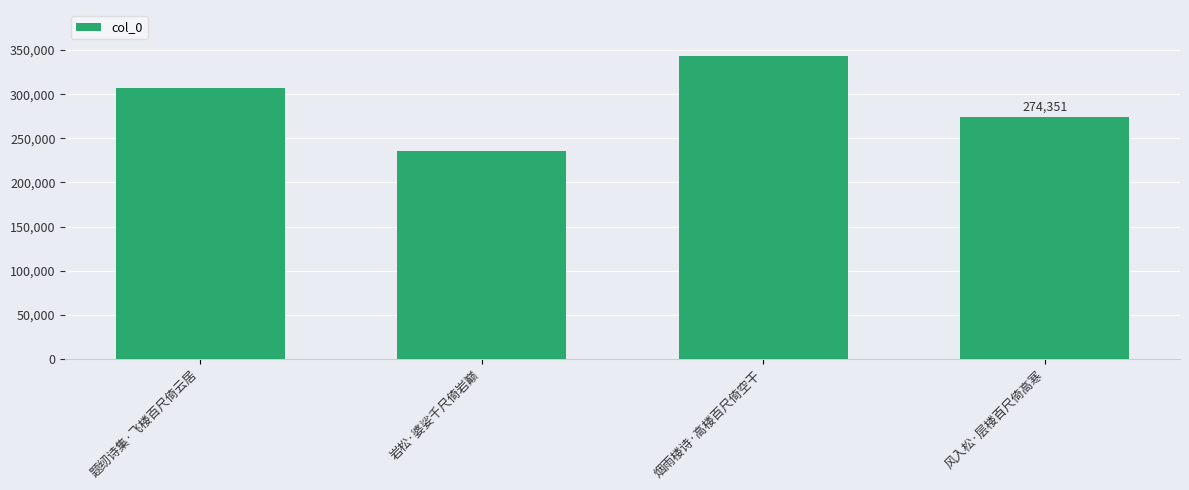

True or false: the data shows 235827 at 岩松·婆娑千尺倚岩巅.

True